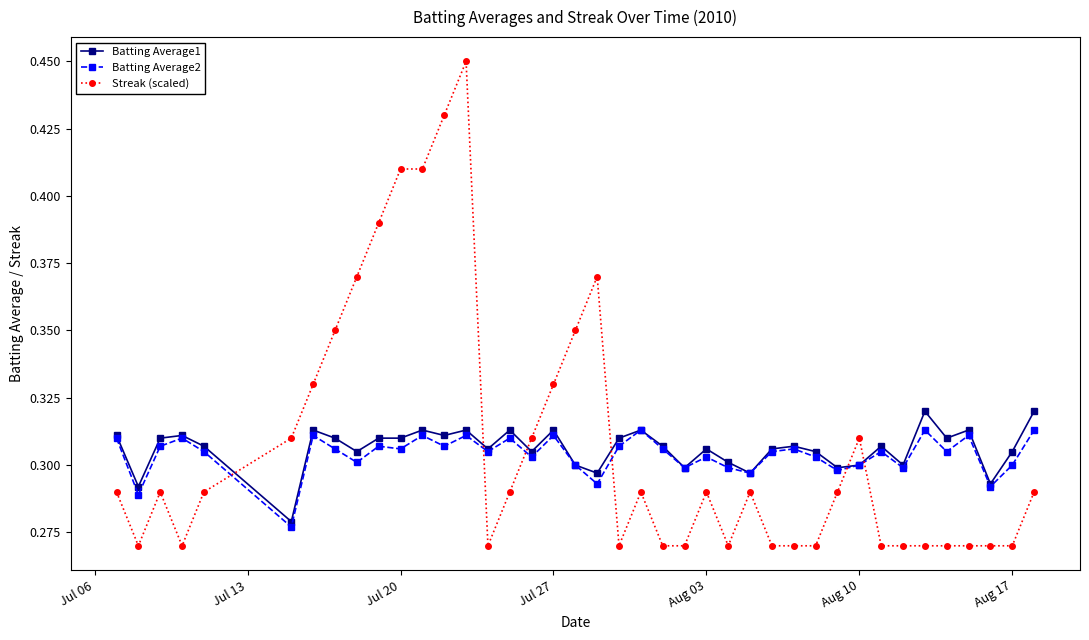

How many Batting Average2 values are between 0 and 1?

40